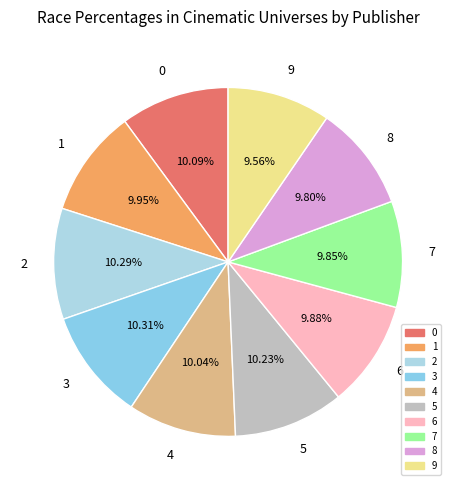

Do 2 and 1 together represent more than half of the pie?

No